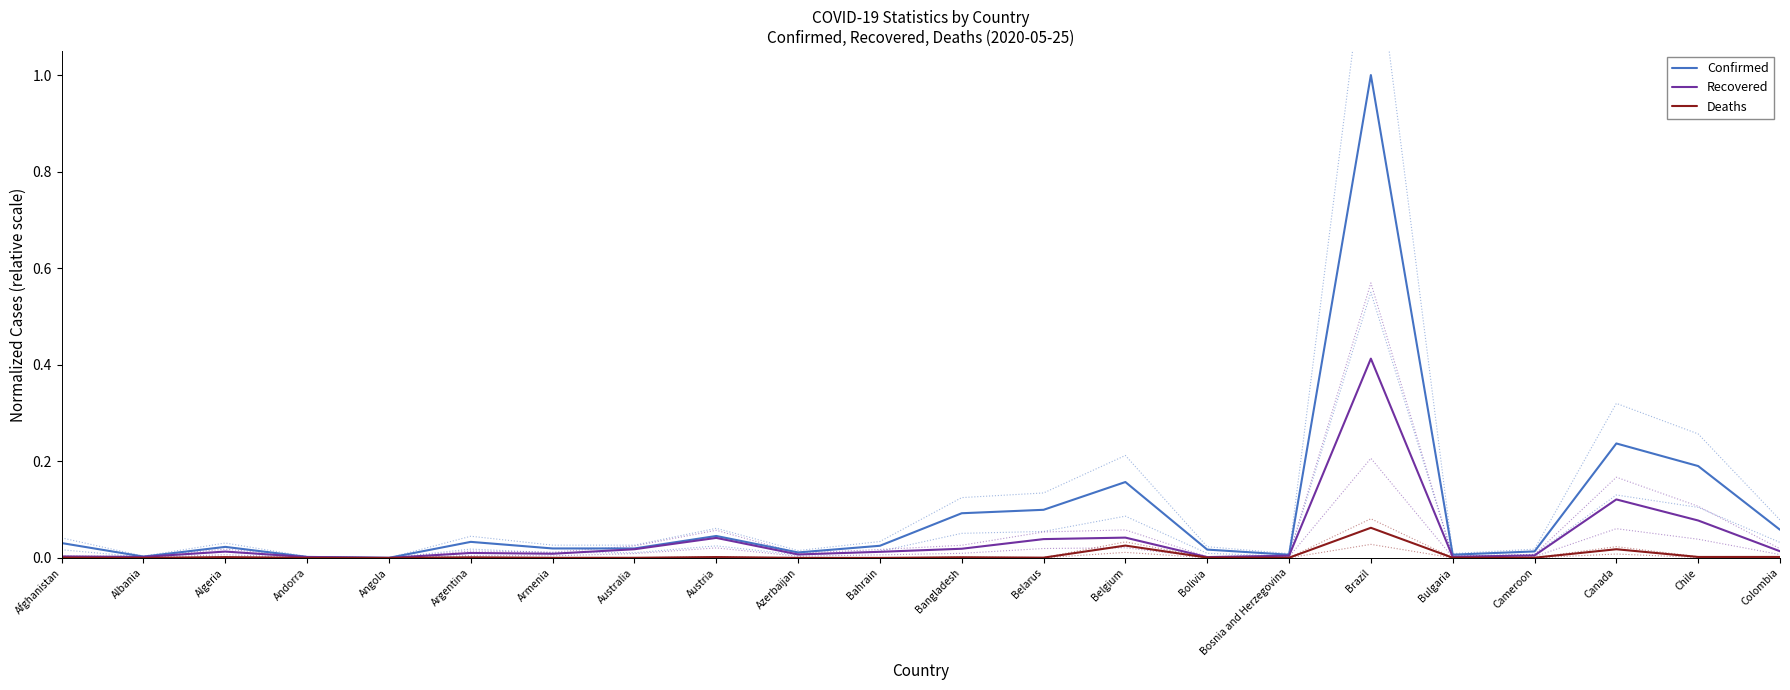

Reading left to right, what are all the values shown in this chart?

Confirmed: 0.0	0.0	0.0	0.0	0.0	0.0	0.0	0.0	0.0	0.0	0.0	0.1	0.1	0.2	0.0	0.0	1.0	0.0	0.0	0.2	0.2	0.1
Recovered: 0.0	0.0	0.0	0.0	0.0	0.0	0.0	0.0	0.0	0.0	0.0	0.0	0.0	0.0	0.0	0.0	0.4	0.0	0.0	0.1	0.1	0.0
Deaths: 0.0	0.0	0.0	0.0	0.0	0.0	0.0	0.0	0.0	0.0	0.0	0.0	0.0	0.0	0.0	0.0	0.1	0.0	0.0	0.0	0.0	0.0